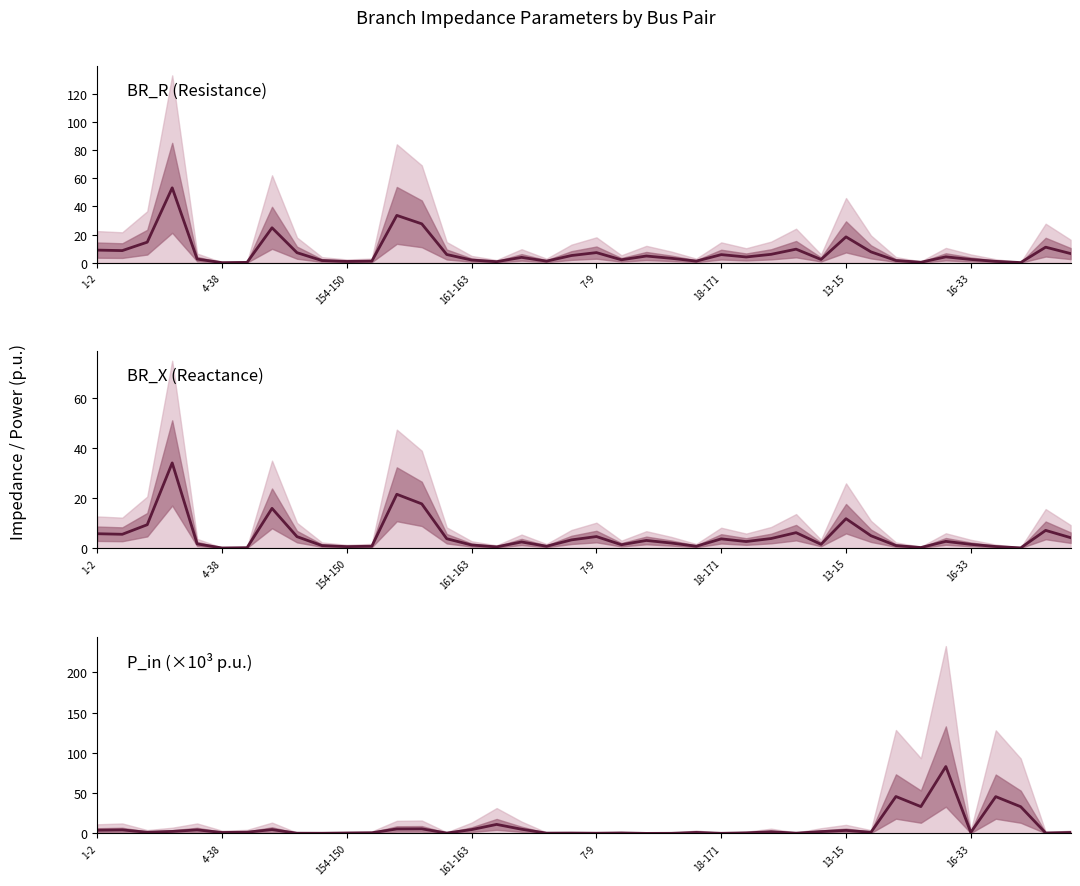

Is it true that BR_X (Reactance) equals 2.7 at 34?

True